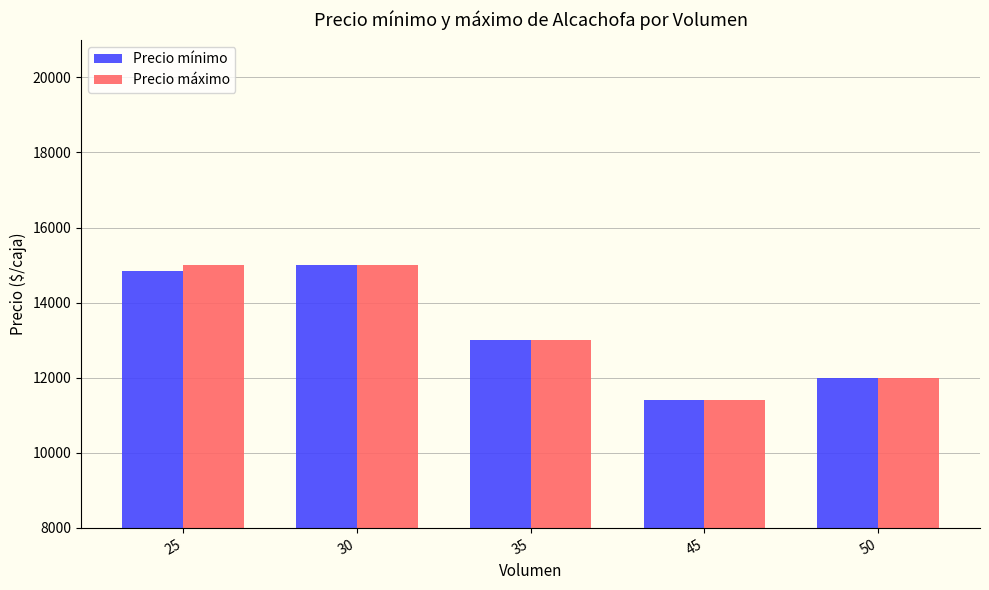

The Precio mínimo series shows 13000 at 35. True or false?

True